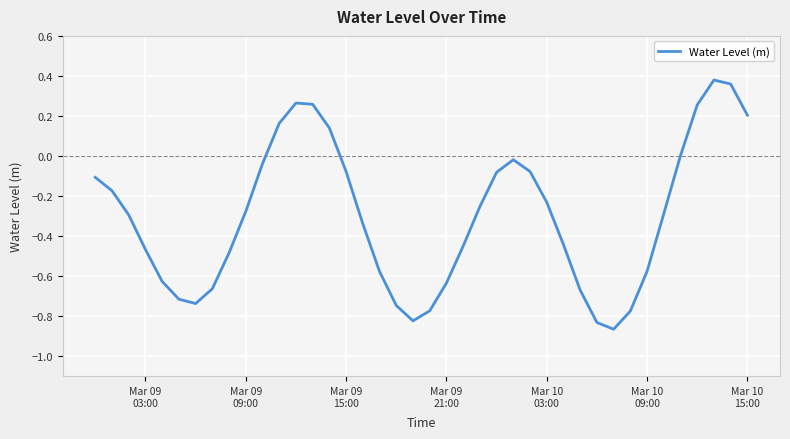

What is the difference between the maximum and minimum values?

1.2